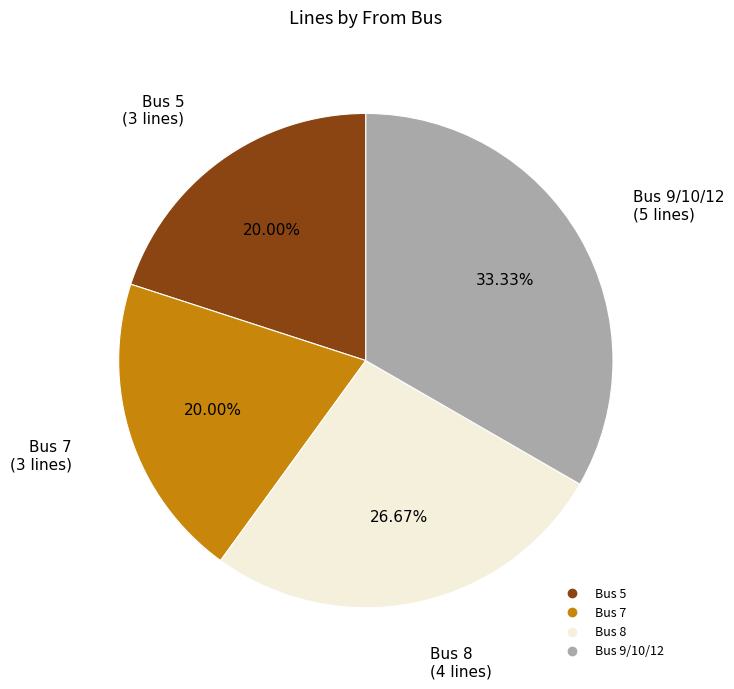

Is there any slice that represents more than half of the pie?

No